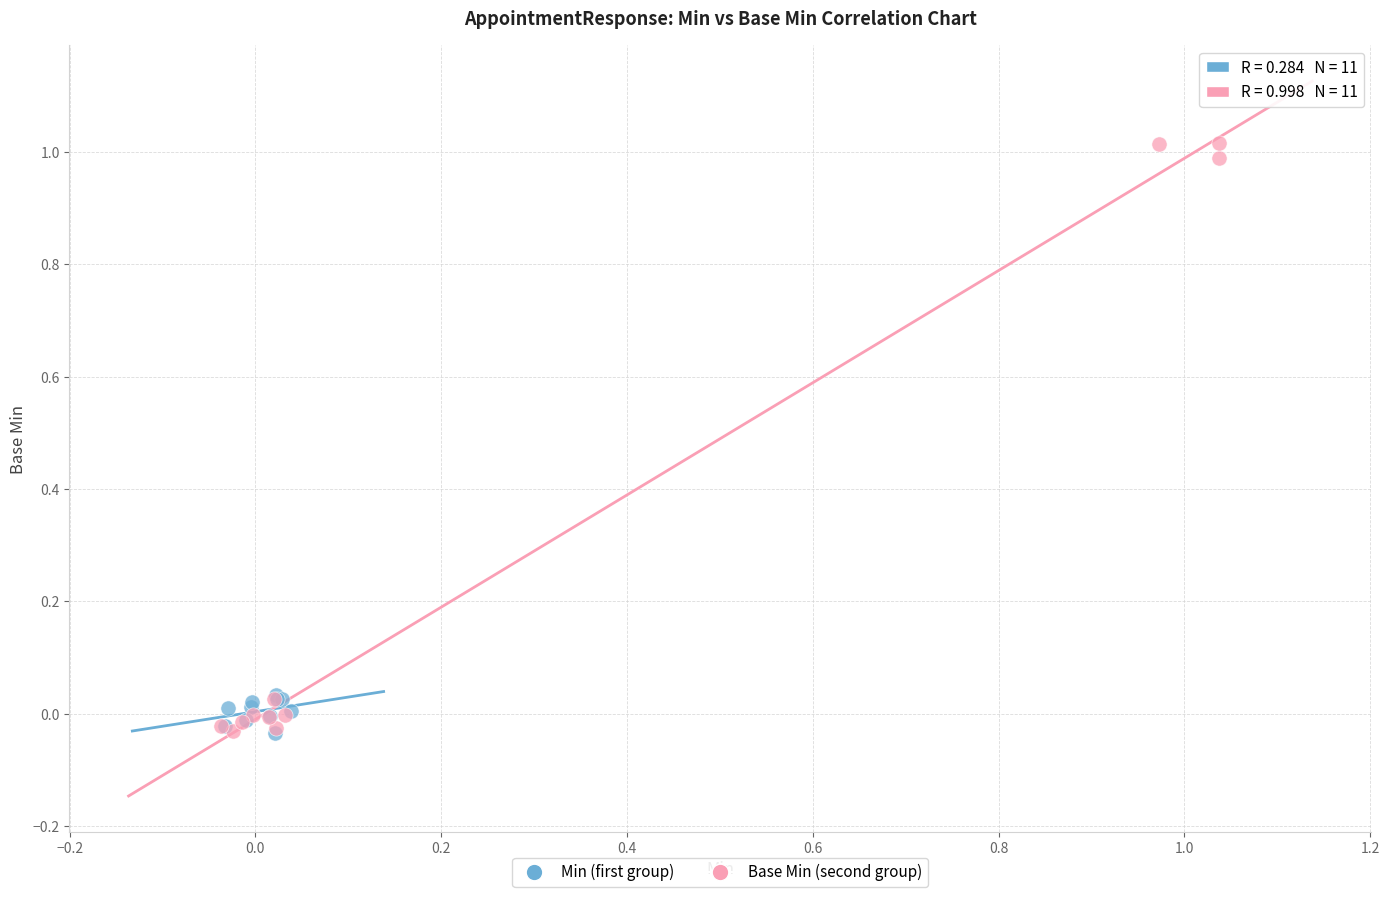

Which series reaches the maximum Y coordinate?

Base Min (second group)